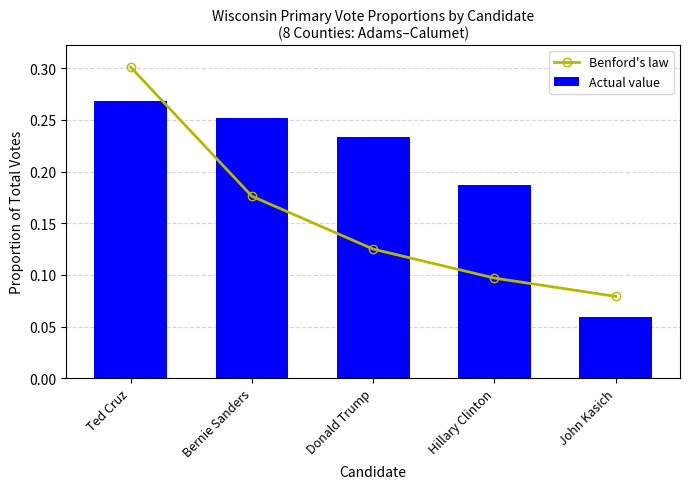

What is the value of the Benford's law bar at the 4th from the left?

0.1